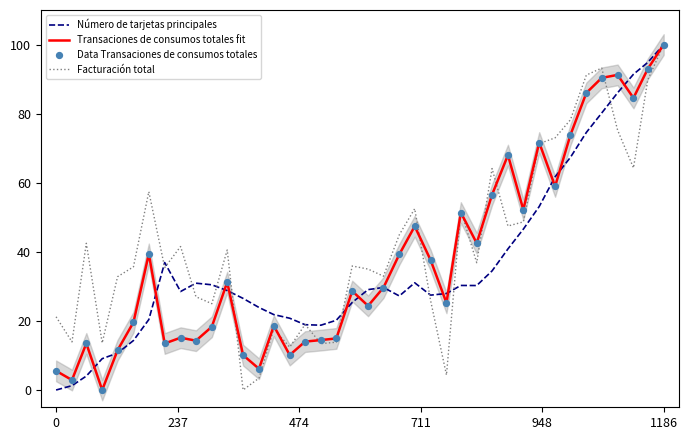

Which series reaches the maximum Y coordinate?

Número de tarjetas principales